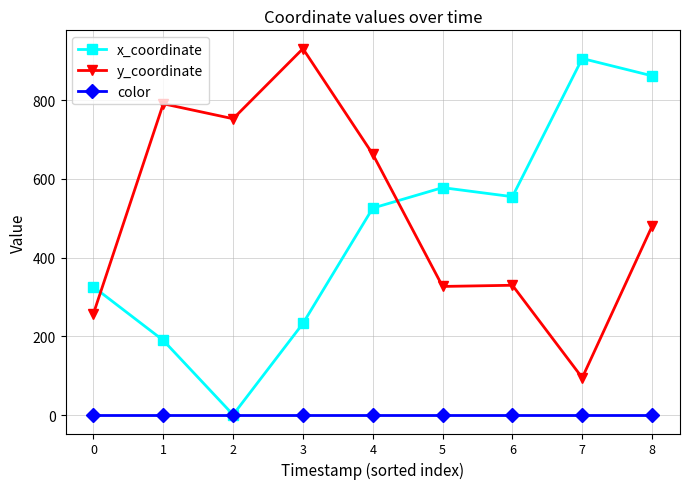

Which series has the widest spread of values?

x_coordinate